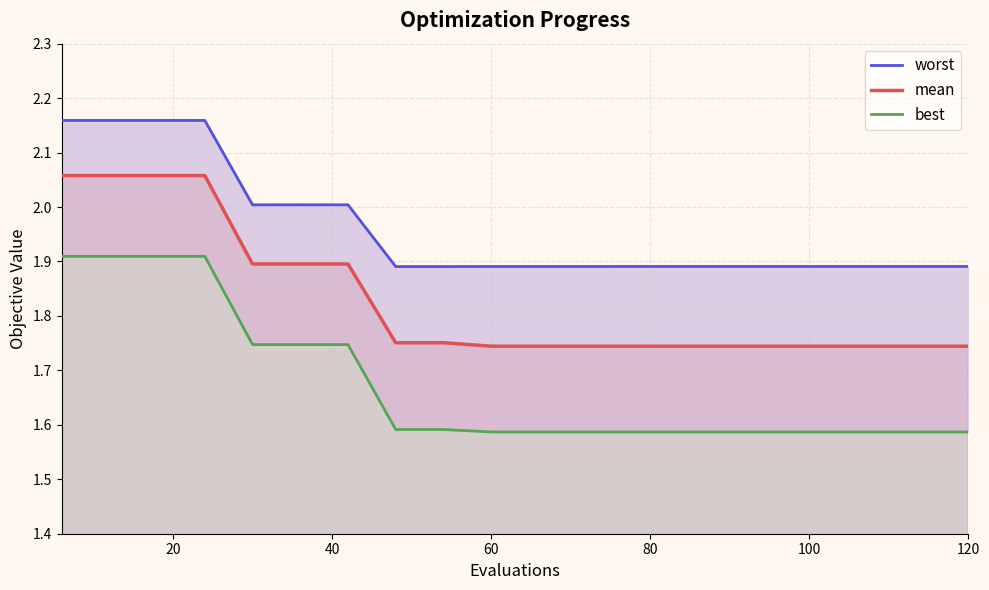

What is the value of the worst point at the 20th from the left?

1.9